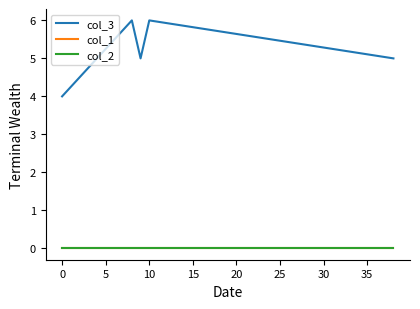

True or false: col_1 and col_3 intersect in this chart.

False